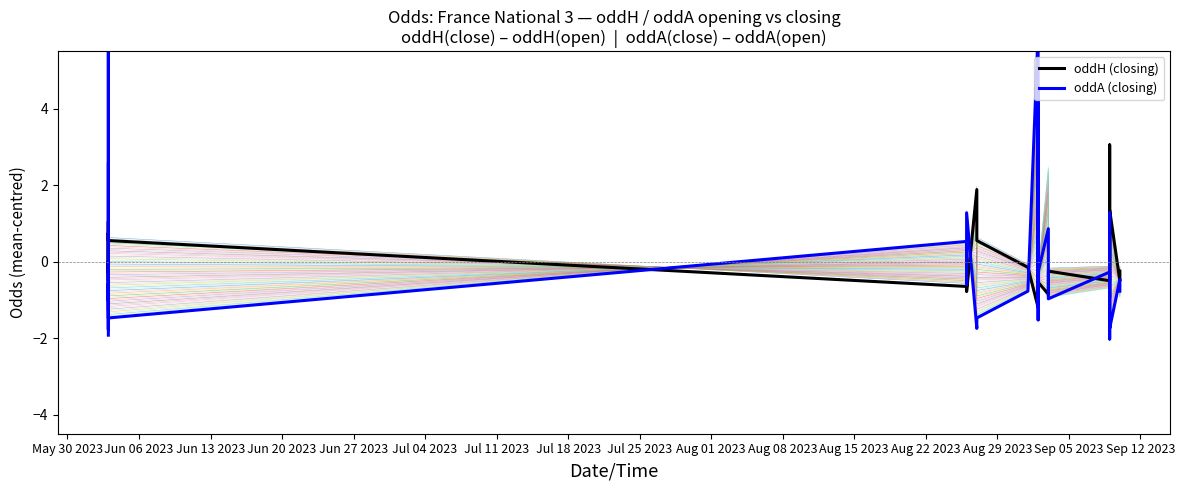

Where do oddH (closing) and oddA (closing) first cross each other?

May 30 2023 and Jun 06 2023